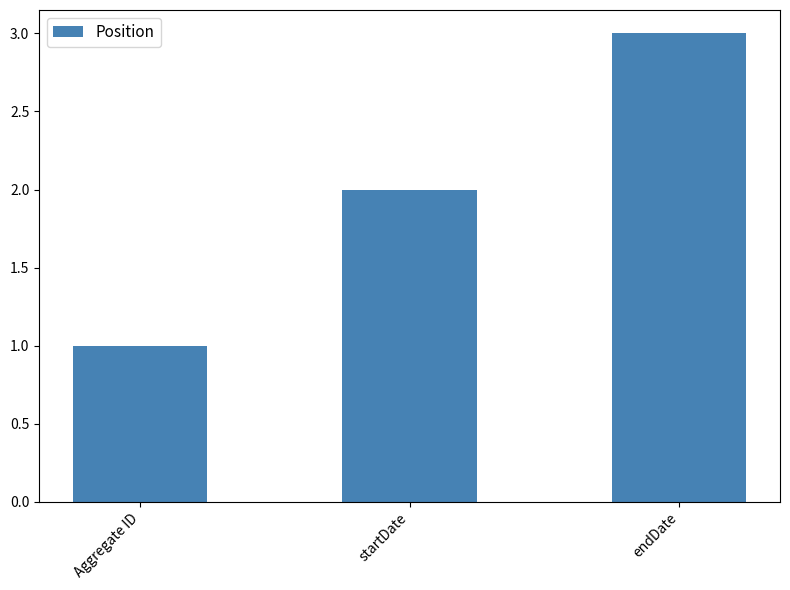

Reading left to right, transcribe all the data shown in this chart.

Aggregate ID=1	startDate=2	endDate=3